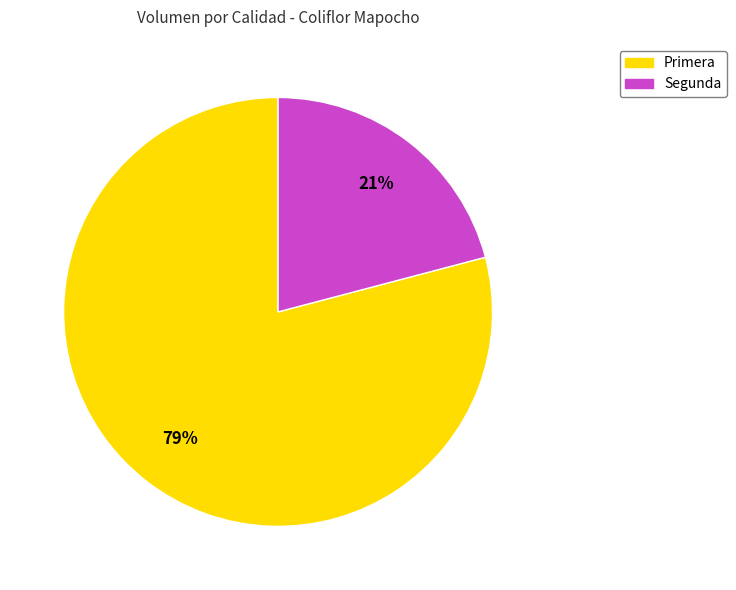

Rank the categories by value from highest to lowest.

Primera, Segunda